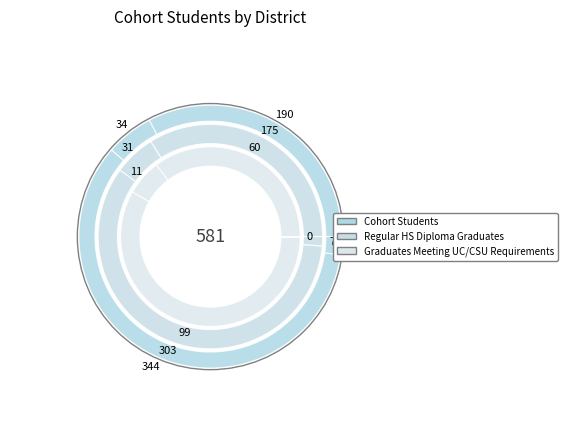

Which slice is the largest?

Red Bluff Joint Union High